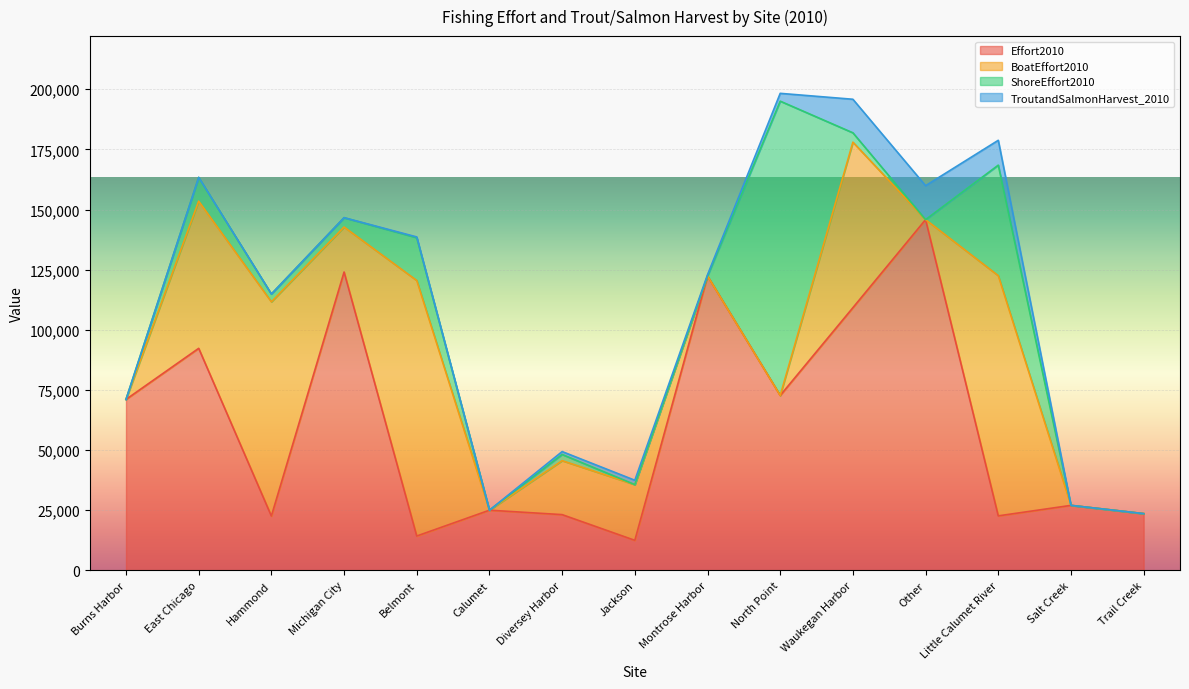

Where is Effort2010 nearest to the value 79146?

North Point